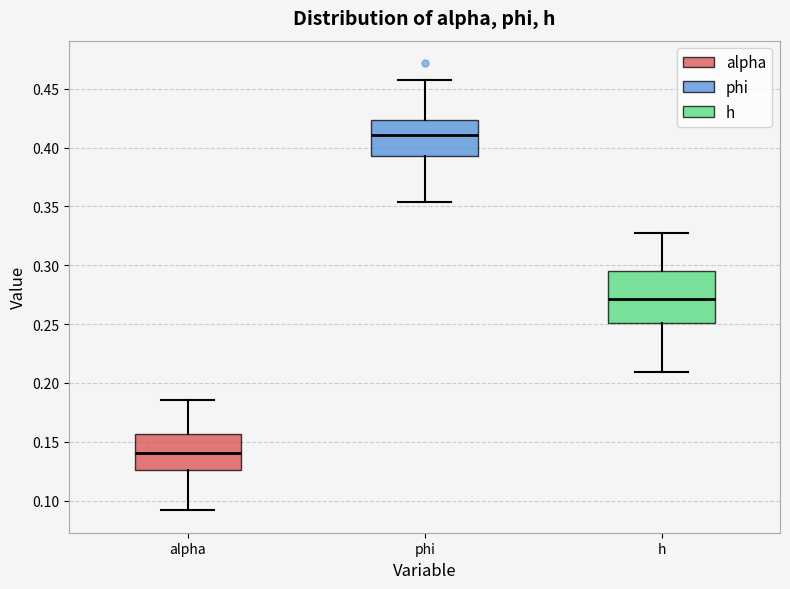

Reading left to right, transcribe this box plot: for each box, give where its median line is, the range the box spans, and where its two whiskers end, as read against the y-axis. The values are not printed on the chart, so give them approximately, as read against the axis.

alpha: median 0.140, box 0.125 to 0.155, whiskers 0.090 to 0.185
phi: median 0.410, box 0.395 to 0.425, whiskers 0.355 to 0.460
h: median 0.270, box 0.250 to 0.295, whiskers 0.210 to 0.325